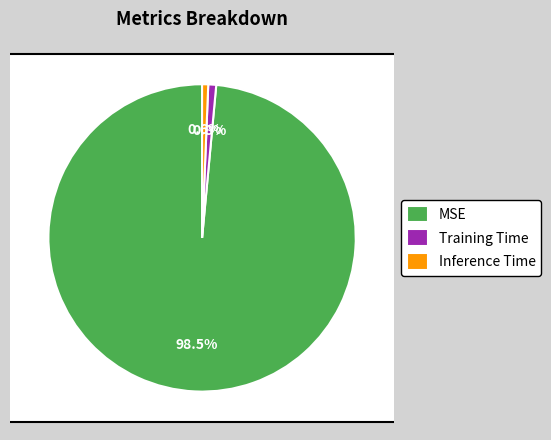

What is the smallest slice in the pie chart?

Inference Time